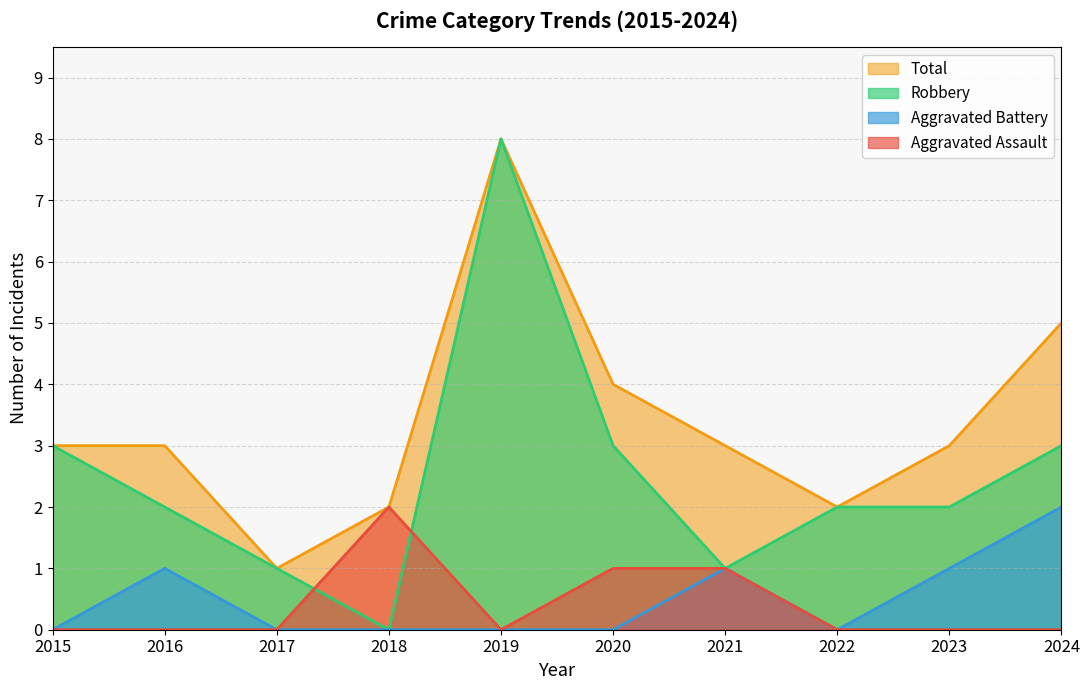

At which category is the sum across all series the highest?

2019